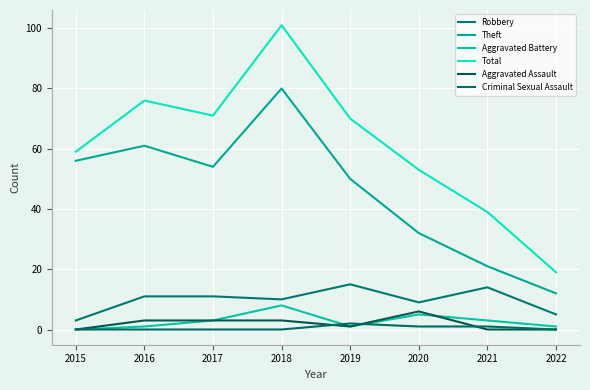

How many Criminal Sexual Assault values are between 0 and 1?

7